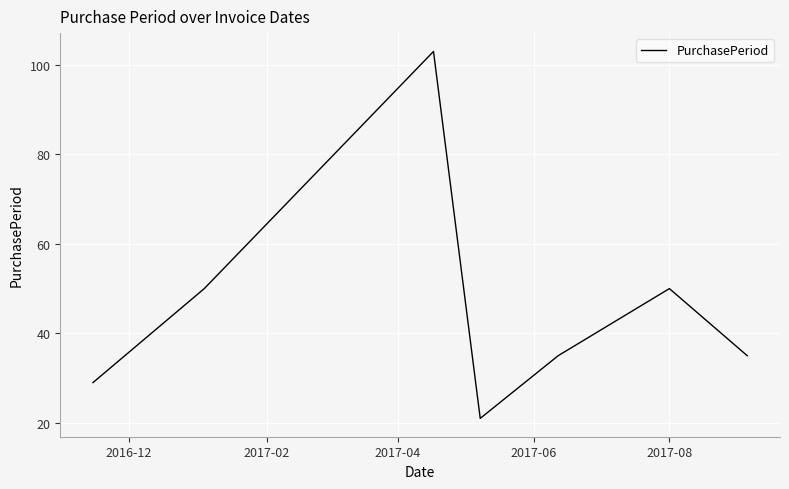

How many distinct data groups are displayed?

1